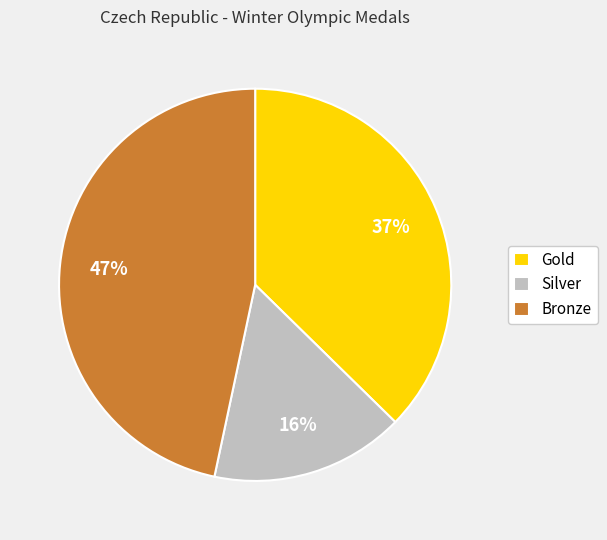

Is there a majority slice in this chart?

No